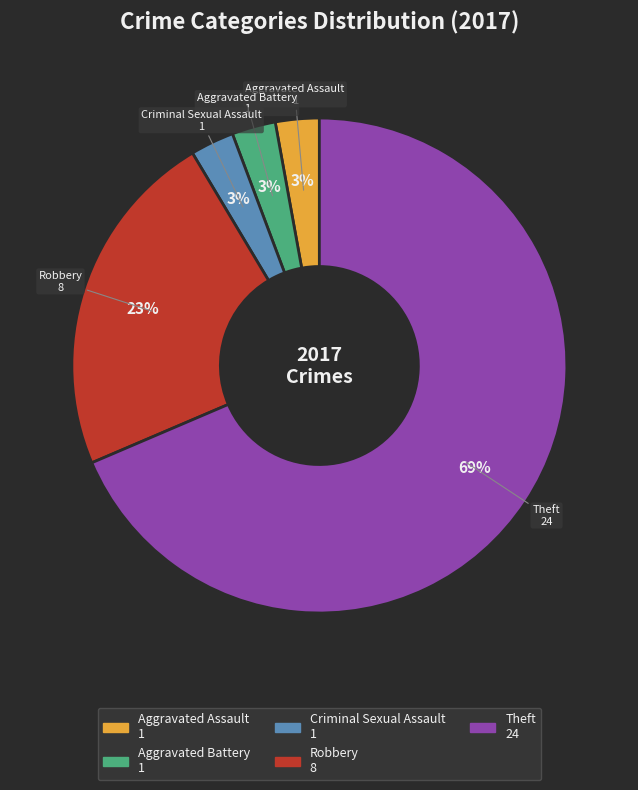

To the nearest percent, what portion does Robbery represent?

23%